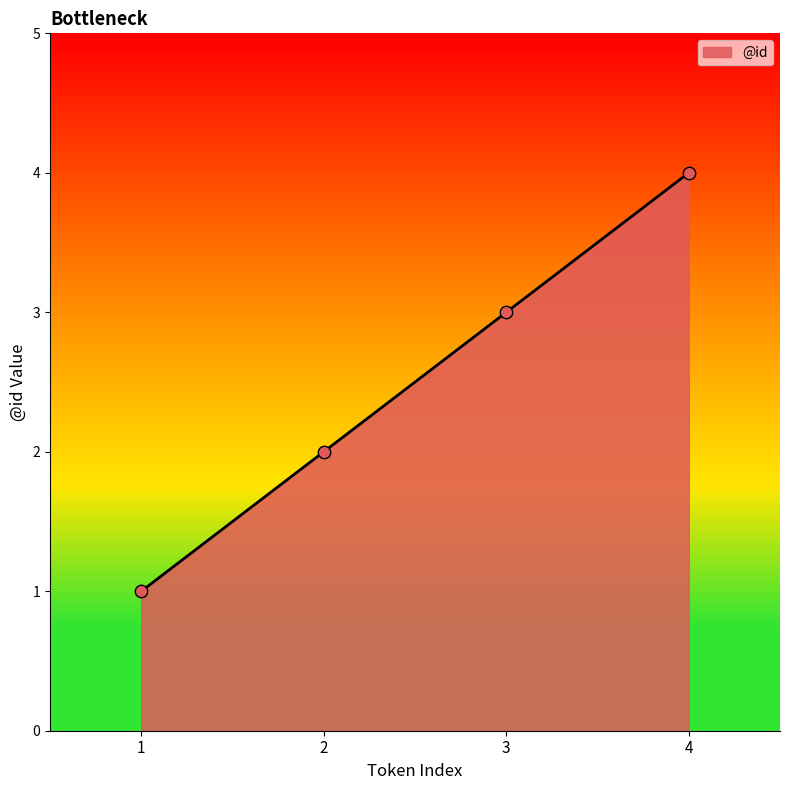

What is the change in value from 1 to 2?

+1